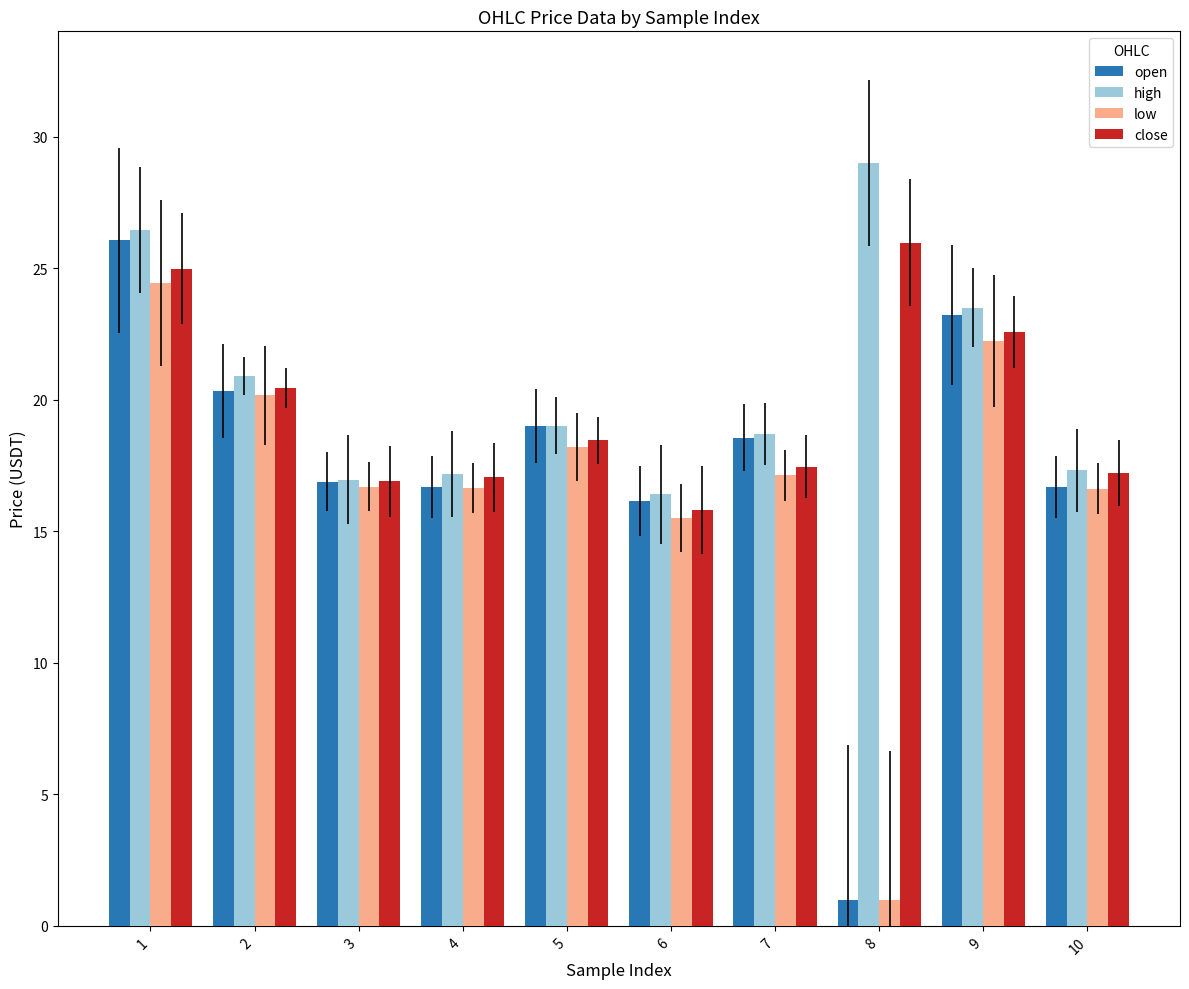

Rank the series by their average value, from highest to lowest.

high, close, open, low